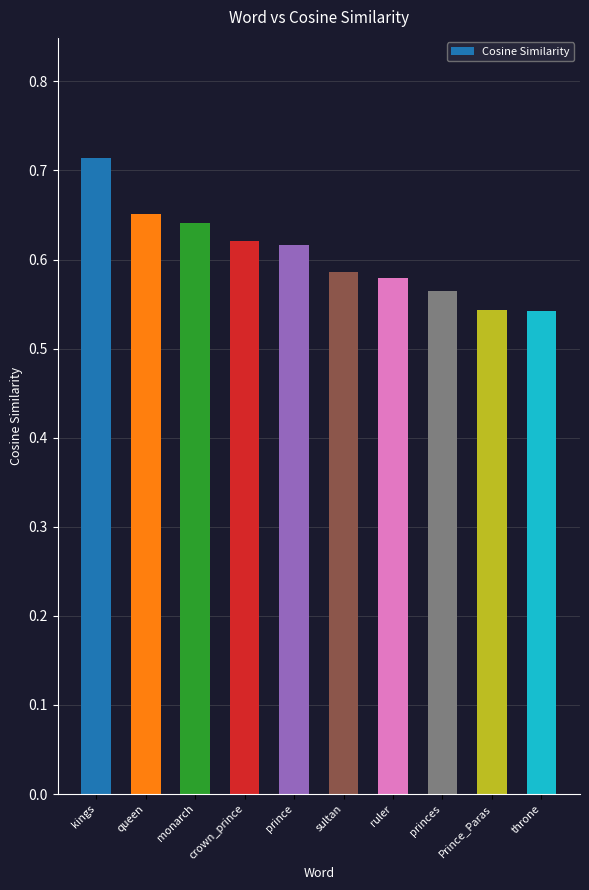

Are the bars grouped side by side (vs. stacked)?

No